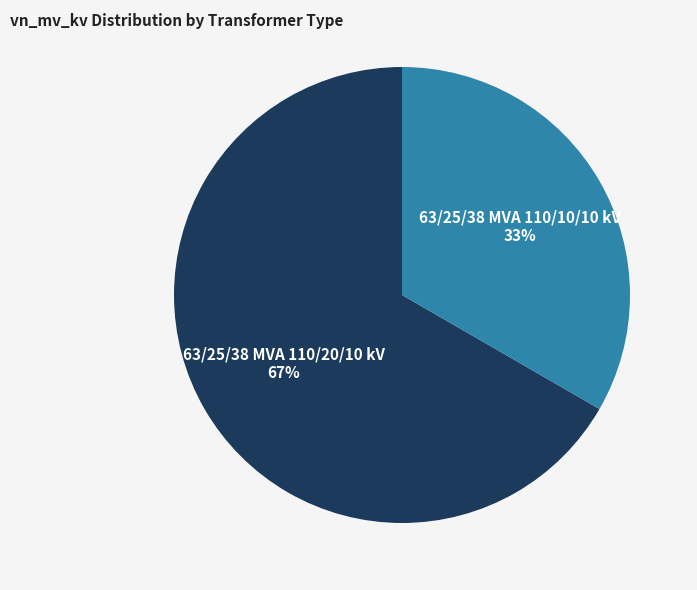

To the nearest percent, what is the combined percentage of 63/25/38 MVA 110/10/10 kV and 63/25/38 MVA 110/20/10 kV?

100%